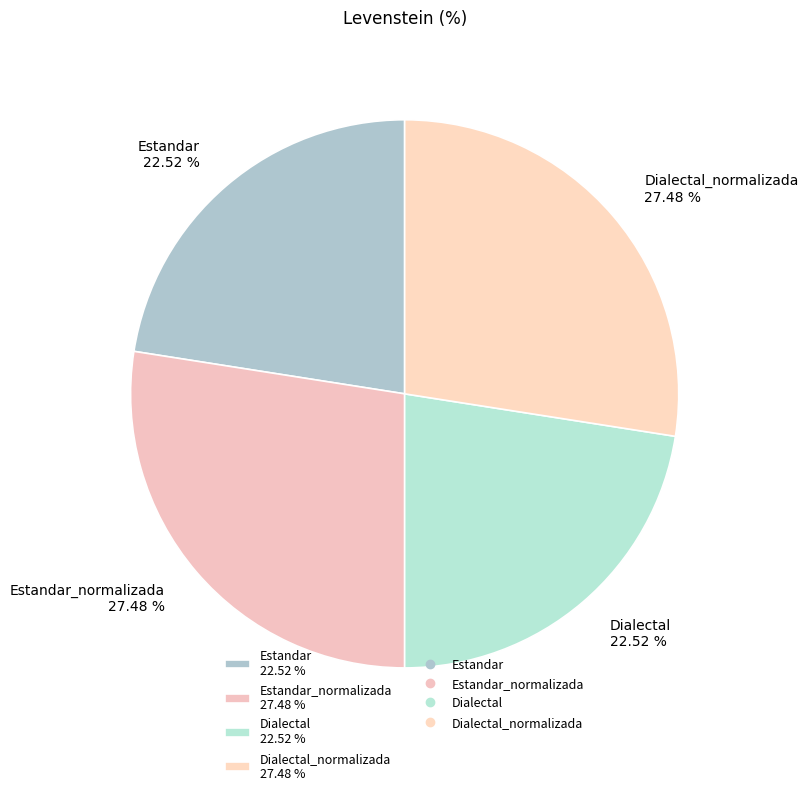

How many segments does this pie chart have?

4